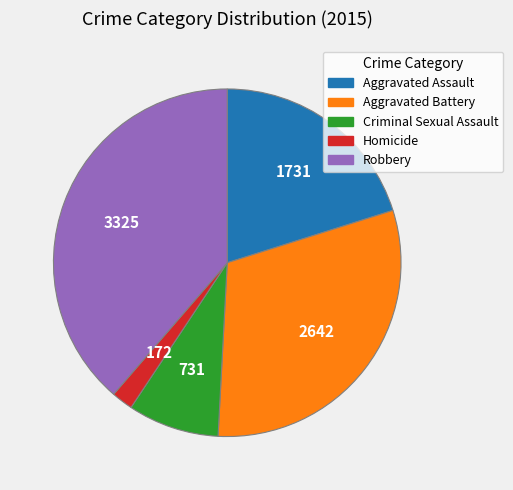

Which slice is the smallest?

Homicide